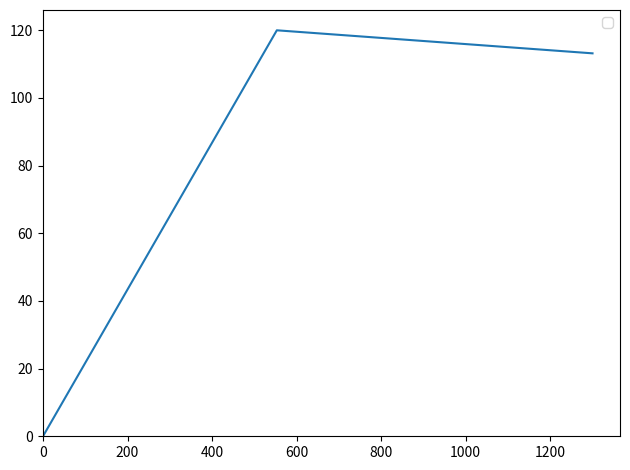

What is the maximum value shown in the chart?

120.0